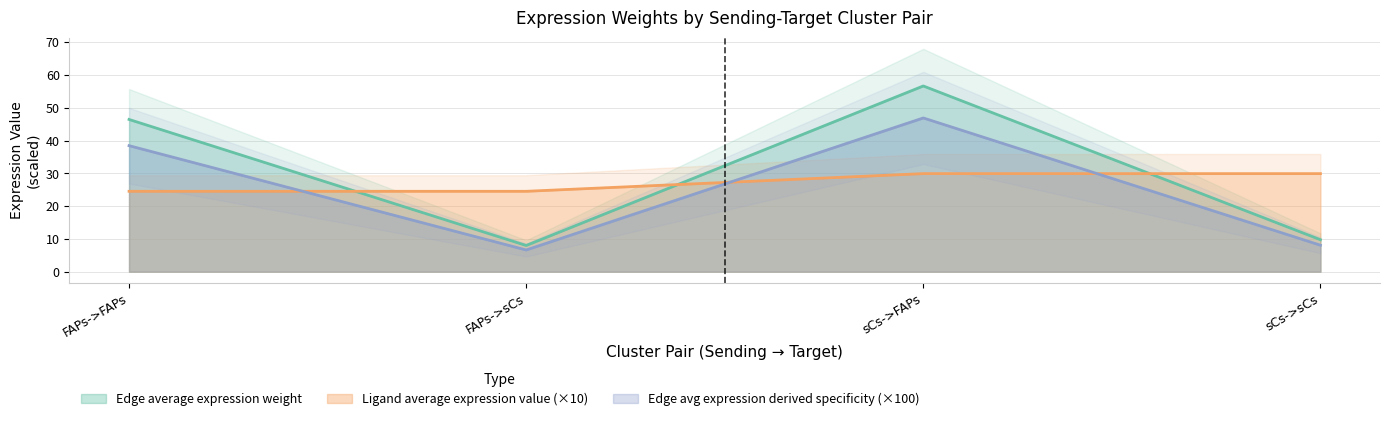

What is the maximum value for Edge avg expression derived specificity (×100)?

46.9